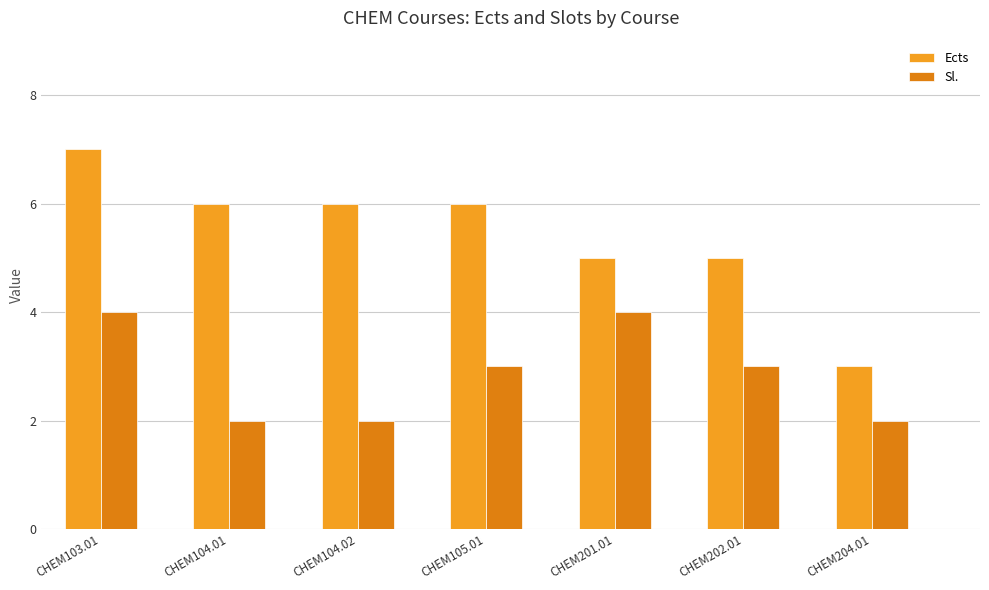

What is the label of the 2nd bar from the right?

CHEM202.01